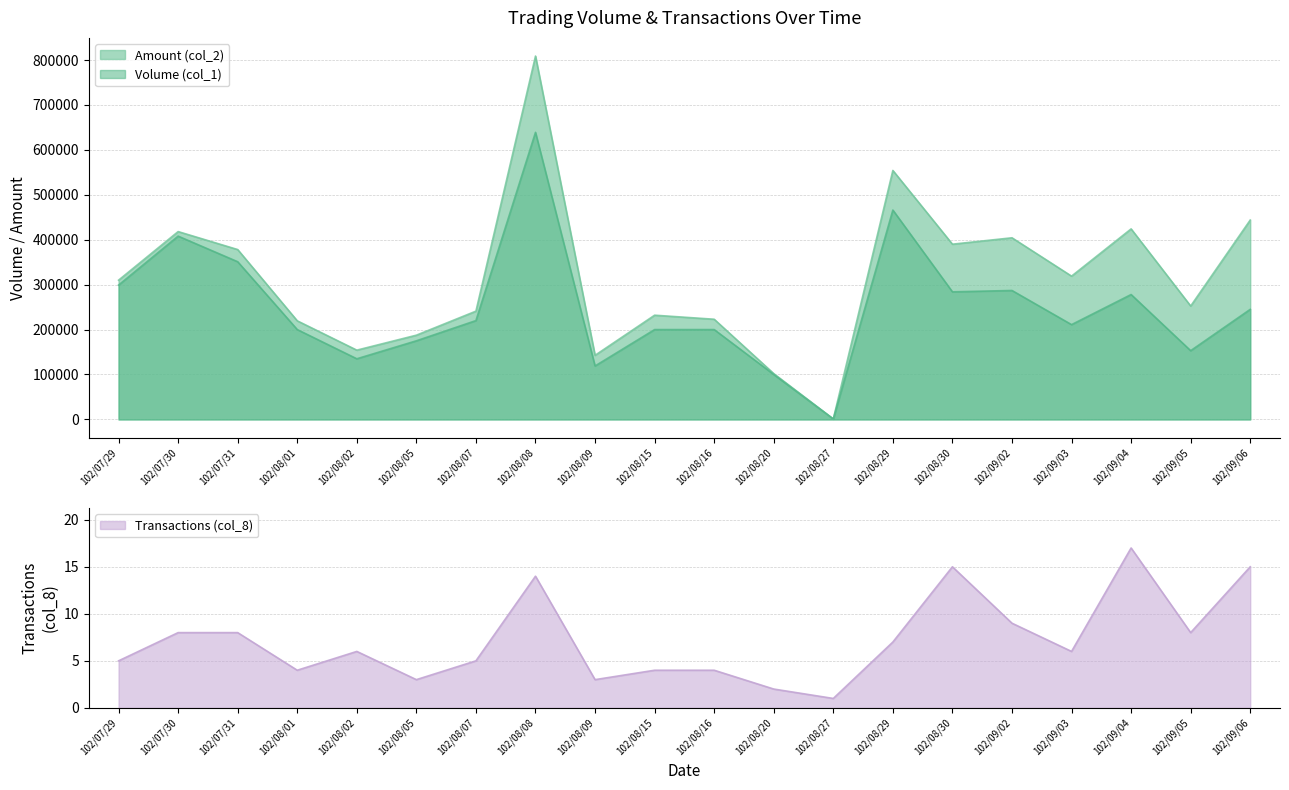

List the labels in order of Transactions (col_8) value, largest first.

102/09/04, 102/08/30, 102/09/06, 102/08/08, 102/09/02, 102/07/30, 102/07/31, 102/09/05, 102/08/29, 102/08/02, 102/09/03, 102/07/29, 102/08/07, 102/08/01, 102/08/15, 102/08/16, 102/08/05, 102/08/09, 102/08/20, 102/08/27